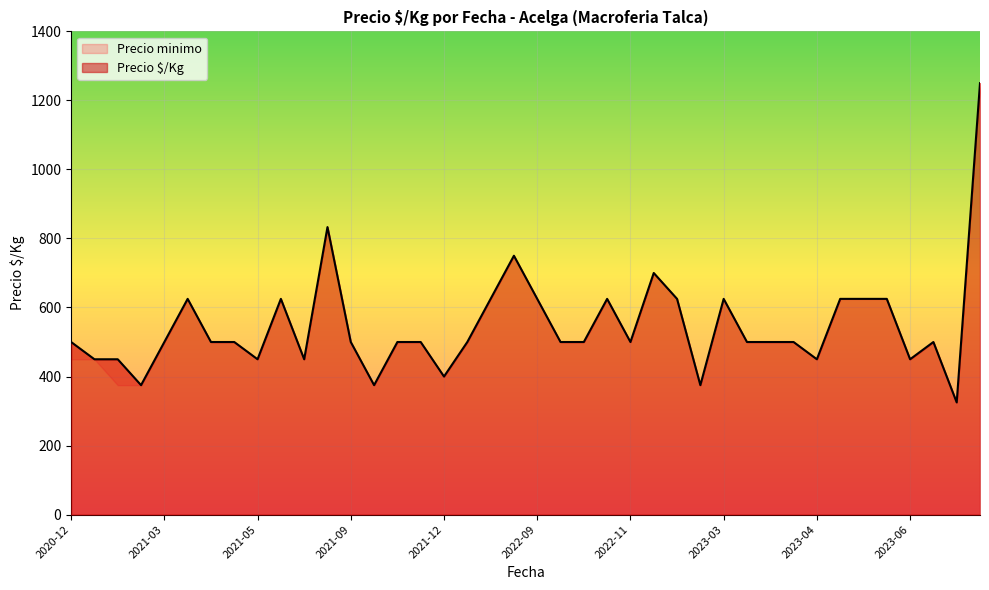

True or false: Precio maximo has more than 0 interior local peaks.

True